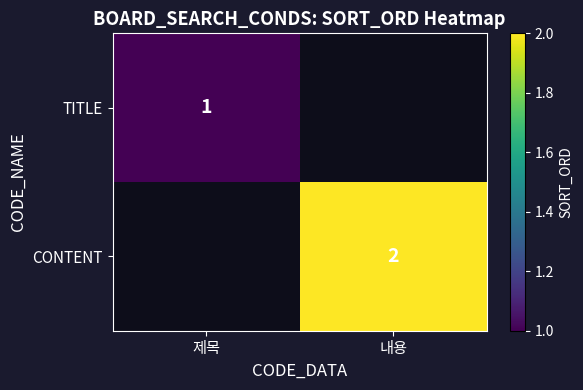

True or false: TITLE has a value of 1 at 제목.

True